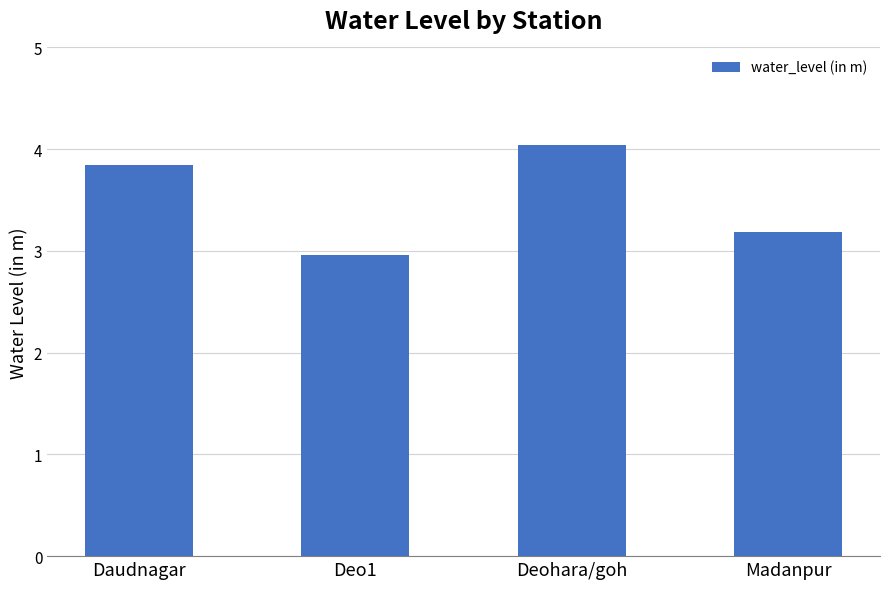

What is the sum of all values?

14.0